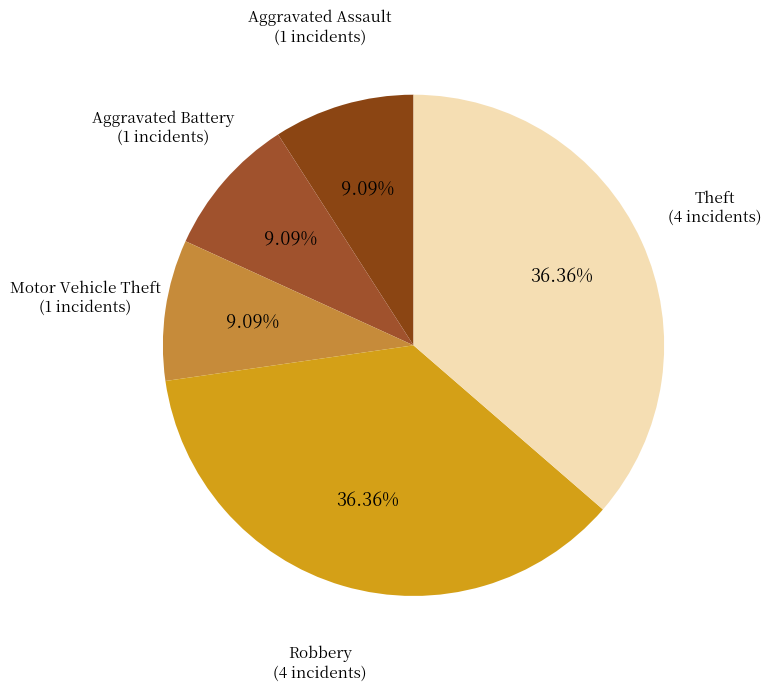

Which category has the biggest portion of the pie?

Robbery